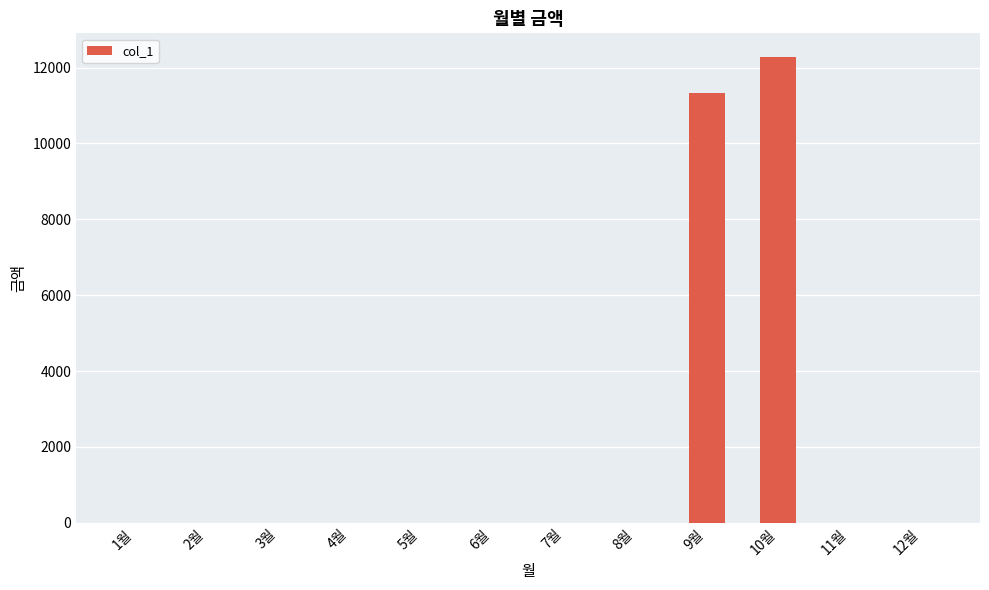

What is the sum of all values?

23610